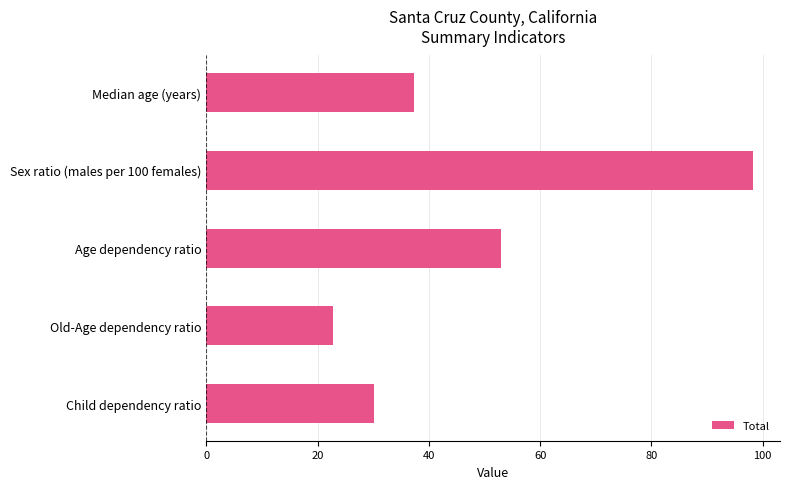

Rank the categories by value from highest to lowest.

Sex ratio (males per 100 females), Age dependency ratio, Median age (years), Child dependency ratio, Old-Age dependency ratio